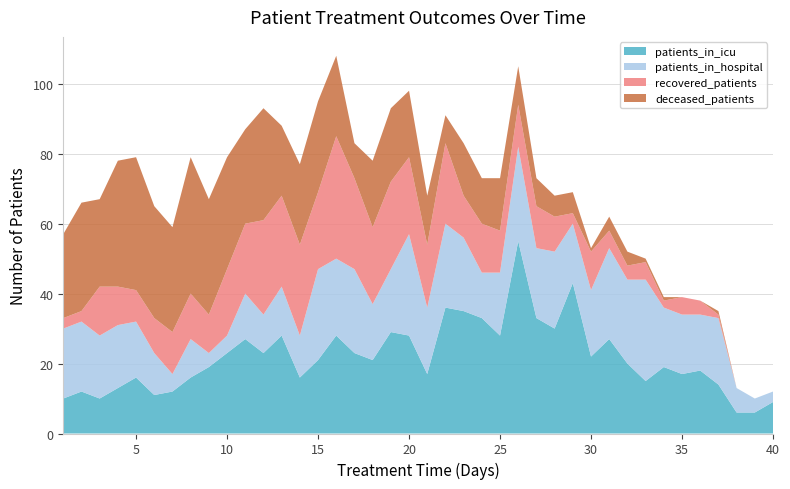

Reading right to left, list all the values displayed in this chart.

patients_in_icu: 40=9	39=6	38=6	37=14	36=18	35=17	34=19	33=15	32=20	31=27	30=22	29=43	28=30	27=33	26=55	25=28	24=33	23=35	22=36	21=17	20=28	19=29	18=21	17=23	16=28	15=21	14=16	13=28	12=23	11=27	10=23	9=19	8=16	7=12	6=11	5=16	4=13	3=10	2=12	1=10
patients_in_hospital: 40=3	39=4	38=7	37=19	36=16	35=17	34=17	33=29	32=24	31=26	30=19	29=17	28=22	27=20	26=27	25=18	24=13	23=21	22=24	21=19	20=29	19=18	18=16	17=24	16=22	15=26	14=12	13=14	12=11	11=13	10=5	9=4	8=11	7=5	6=12	5=16	4=18	3=18	2=20	1=20
recovered_patients: 40=0	39=0	38=0	37=1	36=4	35=5	34=2	33=5	32=4	31=5	30=11	29=3	28=10	27=12	26=12	25=12	24=14	23=12	22=23	21=18	20=22	19=25	18=22	17=26	16=35	15=22	14=26	13=26	12=27	11=20	10=19	9=11	8=13	7=12	6=10	5=9	4=11	3=14	2=3	1=3
deceased_patients: 40=0	39=0	38=0	37=1	36=0	35=0	34=1	33=1	32=4	31=4	30=1	29=6	28=6	27=8	26=11	25=15	24=13	23=15	22=8	21=14	20=19	19=21	18=19	17=10	16=23	15=26	14=23	13=20	12=32	11=27	10=32	9=33	8=39	7=30	6=32	5=38	4=36	3=25	2=31	1=24